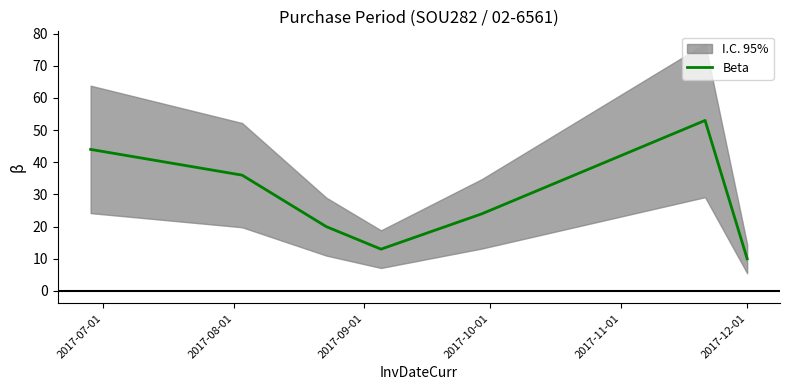

Between 2017-10-01 and 2017-07-01, which is larger?

2017-07-01